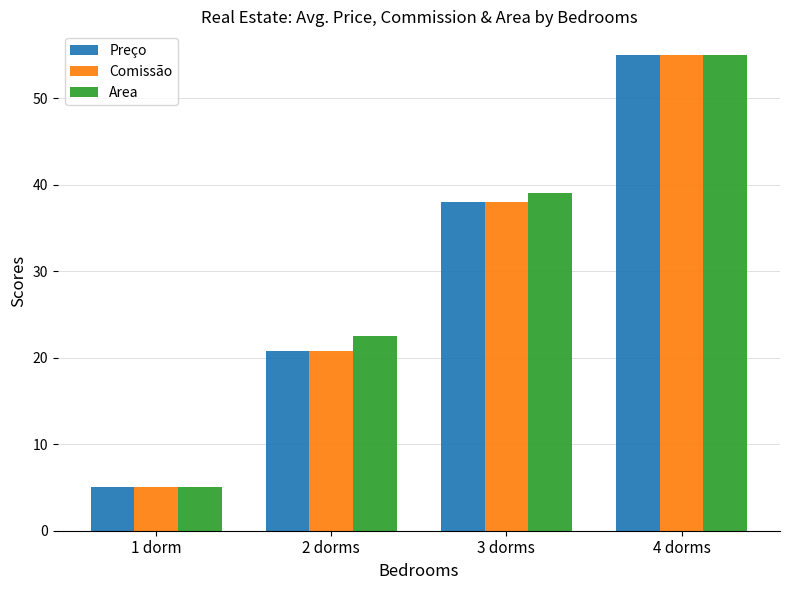

At which label does Area first exceed 39?

3 dorms